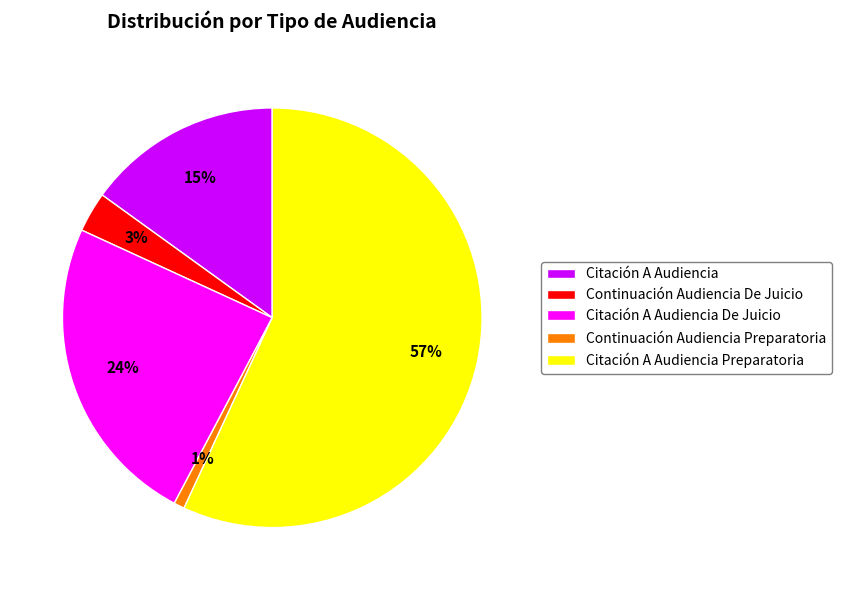

Which slice is the largest?

Citación A Audiencia Preparatoria